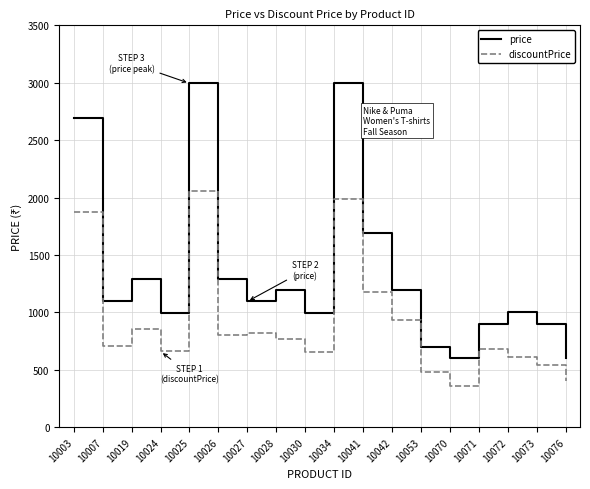

What is the greatest value displayed?

2995